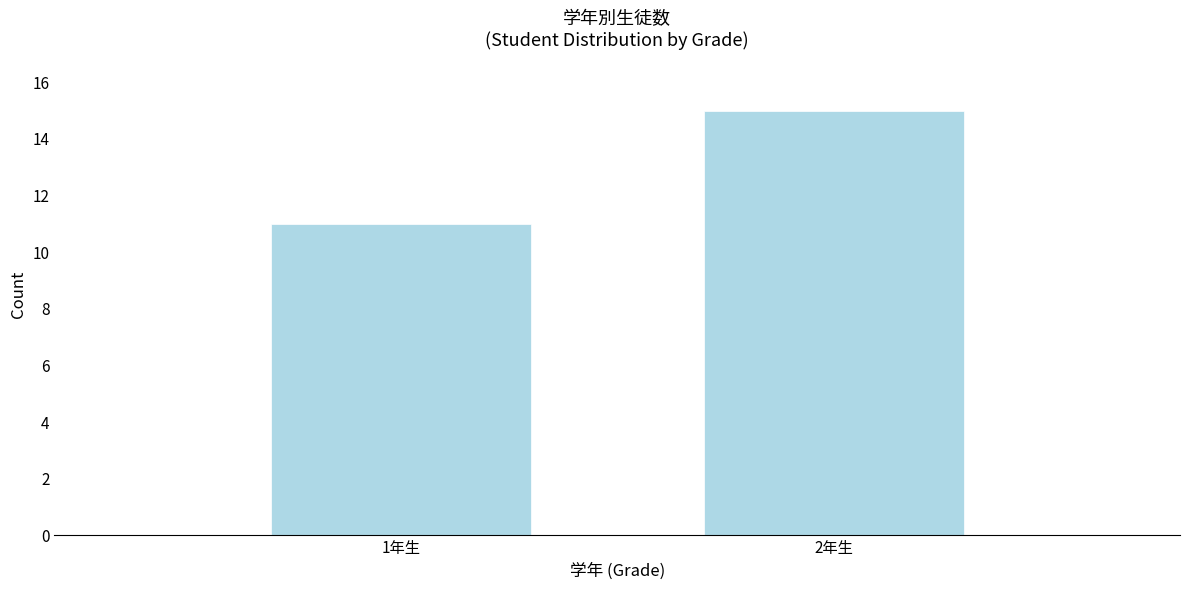

Reading left to right, transcribe all the data shown in this chart.

11	15